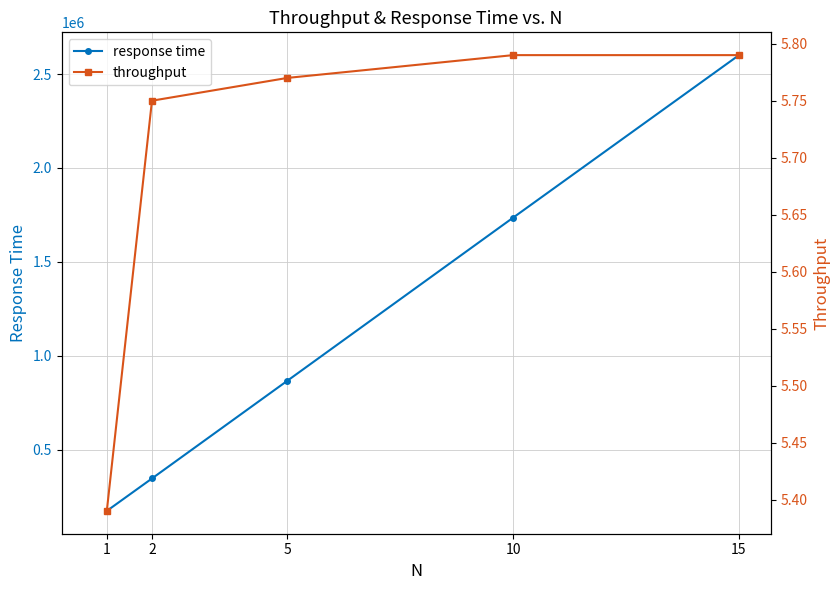

Reading right to left, what are all the values shown in this chart?

response time: 15=2600479.2	10=1735777.6	5=867708.4	2=347241.8	1=174552.3
throughput: 15=5.8	10=5.8	5=5.8	2=5.8	1=5.4